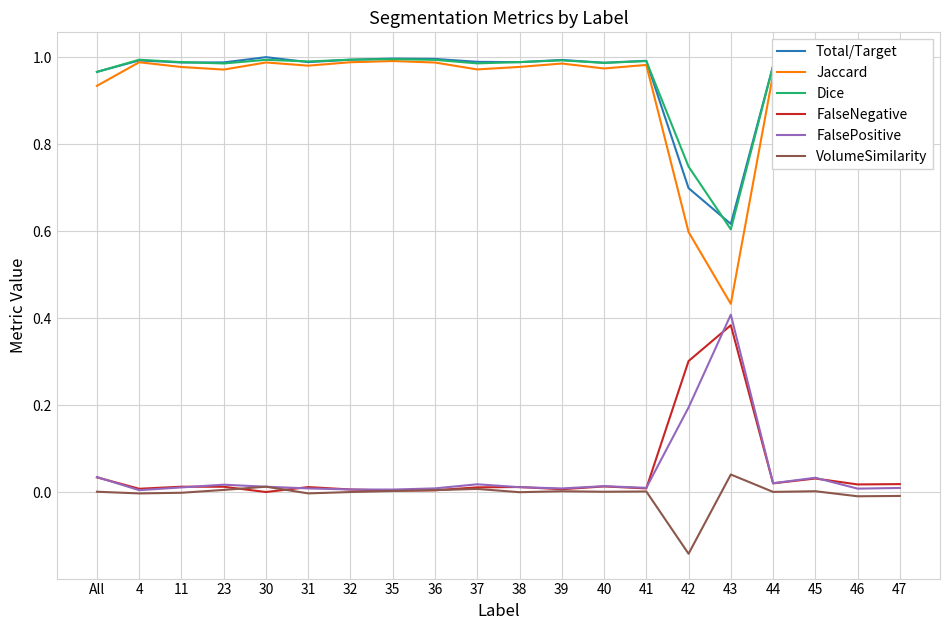

Is this an area chart (filled region under the line)?

No